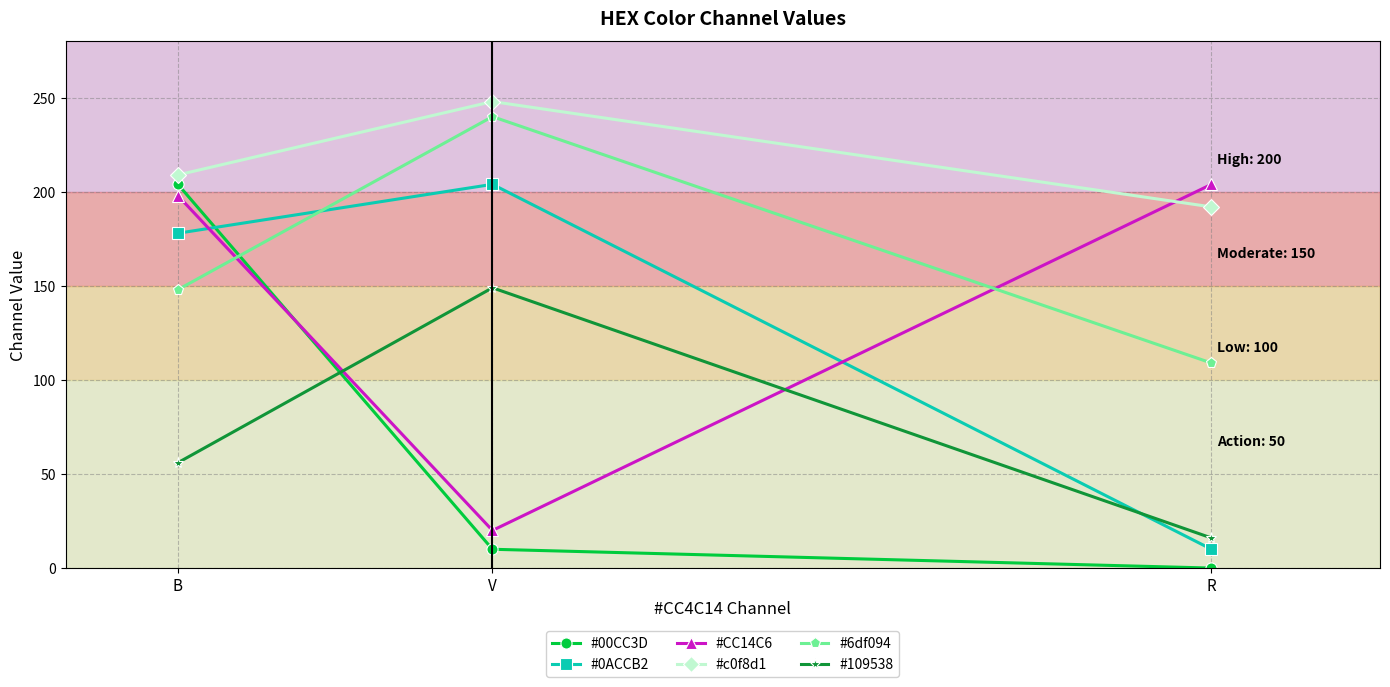

How many lines are shown in the chart?

6